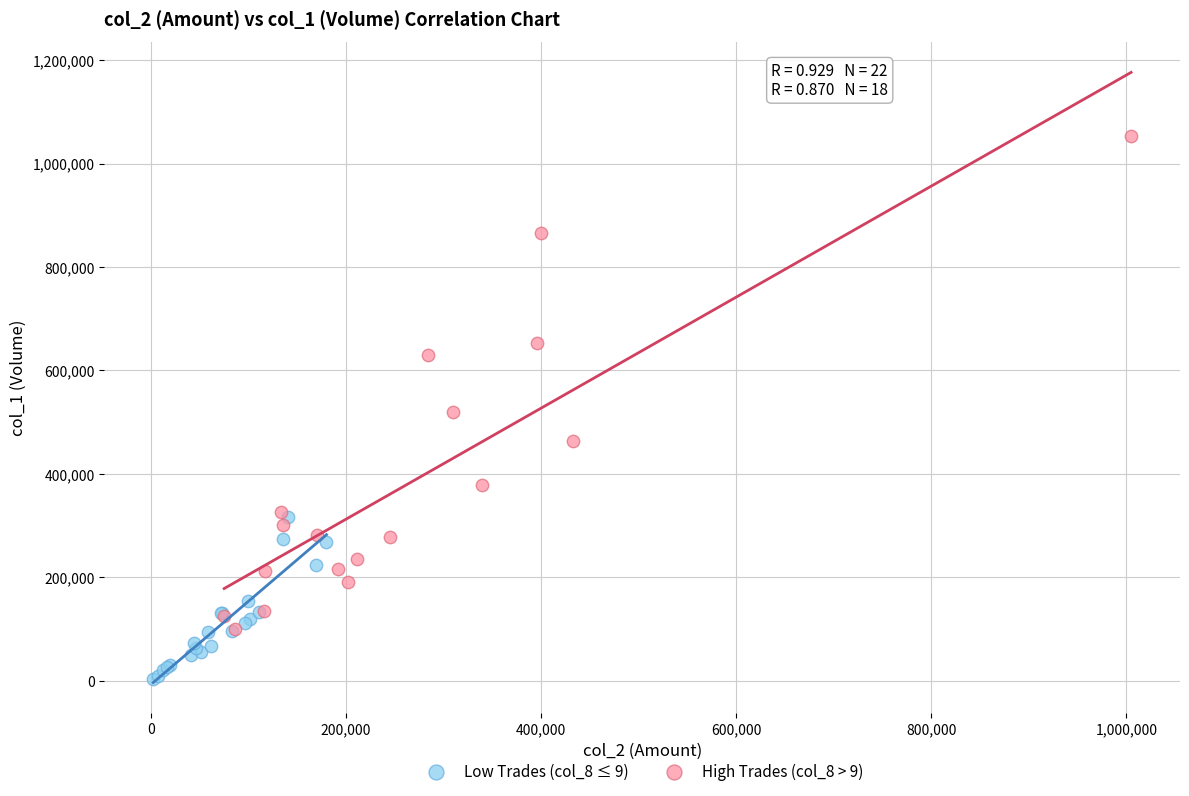

Which series has the widest spread of Y values?

High Trades (col_8 > 9)